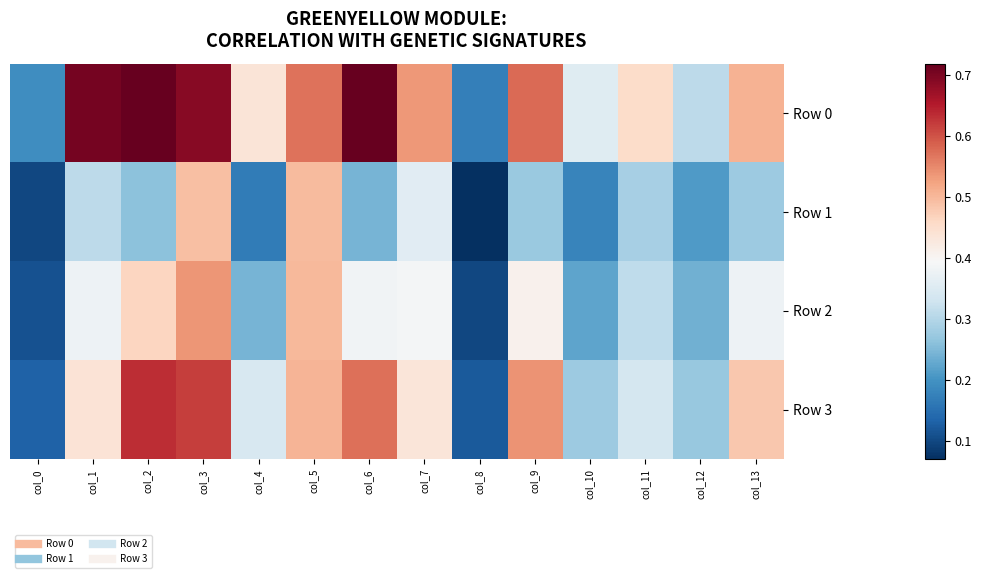

Reading right to left, what are all the values shown in this chart?

Row 0: col_13=0.5	col_12=0.3	col_11=0.5	col_10=0.4	col_9=0.6	col_8=0.2	col_7=0.5	col_6=0.7	col_5=0.6	col_4=0.4	col_3=0.7	col_2=0.7	col_1=0.7	col_0=0.2
Row 1: col_13=0.3	col_12=0.2	col_11=0.3	col_10=0.2	col_9=0.3	col_8=0.1	col_7=0.4	col_6=0.2	col_5=0.5	col_4=0.2	col_3=0.5	col_2=0.3	col_1=0.3	col_0=0.1
Row 2: col_13=0.4	col_12=0.2	col_11=0.3	col_10=0.2	col_9=0.4	col_8=0.1	col_7=0.4	col_6=0.4	col_5=0.5	col_4=0.2	col_3=0.5	col_2=0.5	col_1=0.4	col_0=0.1
Row 3: col_13=0.5	col_12=0.3	col_11=0.3	col_10=0.3	col_9=0.5	col_8=0.1	col_7=0.4	col_6=0.6	col_5=0.5	col_4=0.3	col_3=0.6	col_2=0.6	col_1=0.4	col_0=0.1